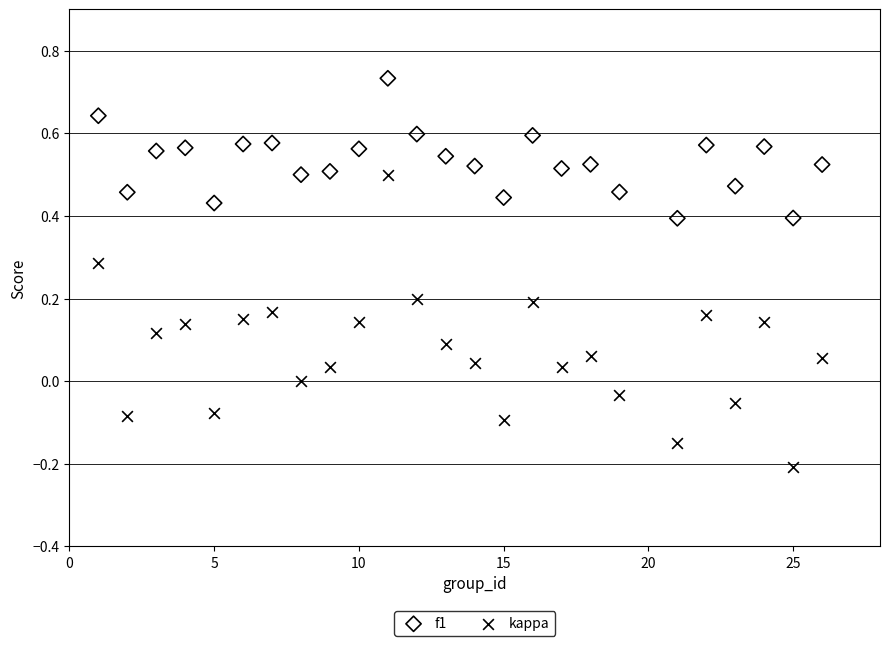

Which series reaches the minimum Y coordinate?

kappa